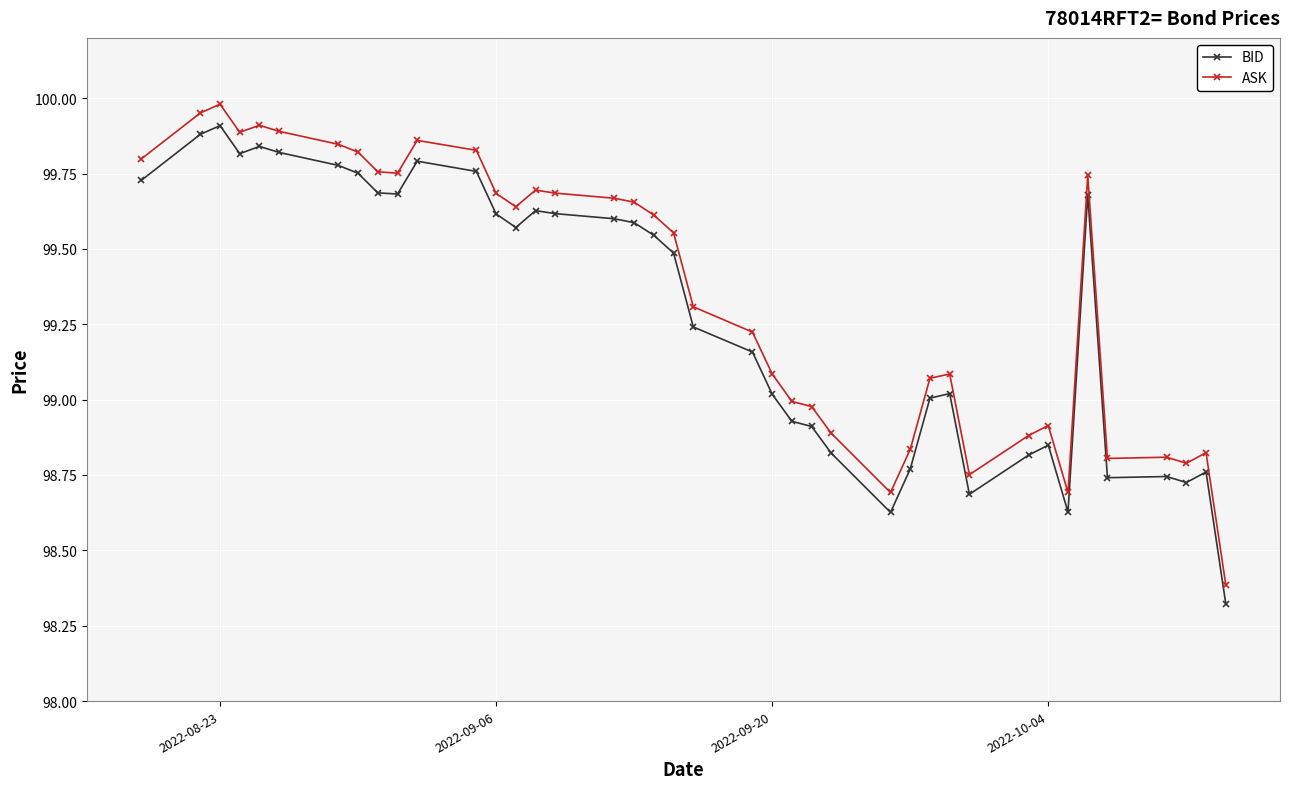

Is this an area chart (filled region under the line)?

No